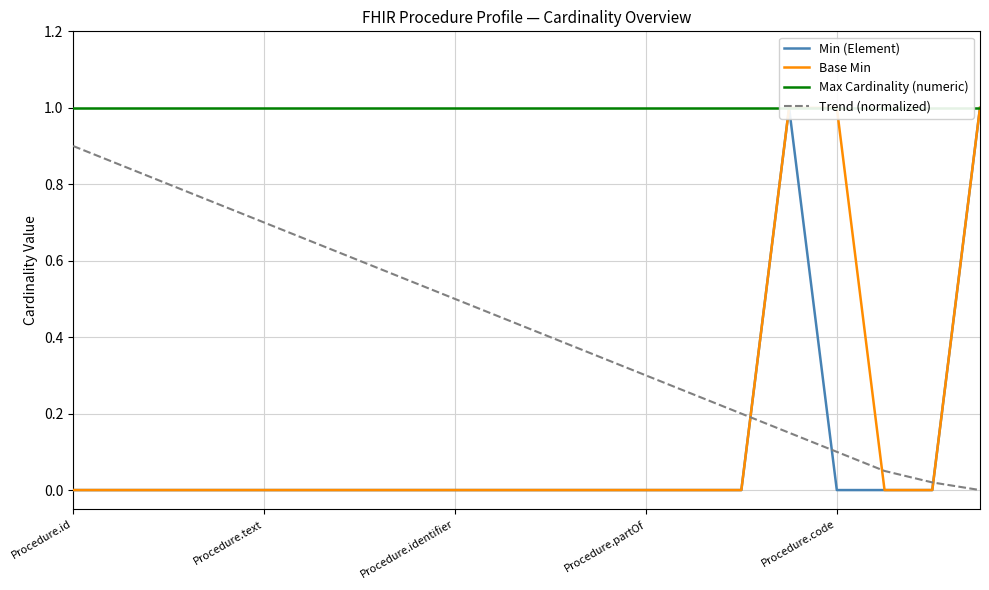

Is it true that Min (Element) equals 0.0 at 10?

True